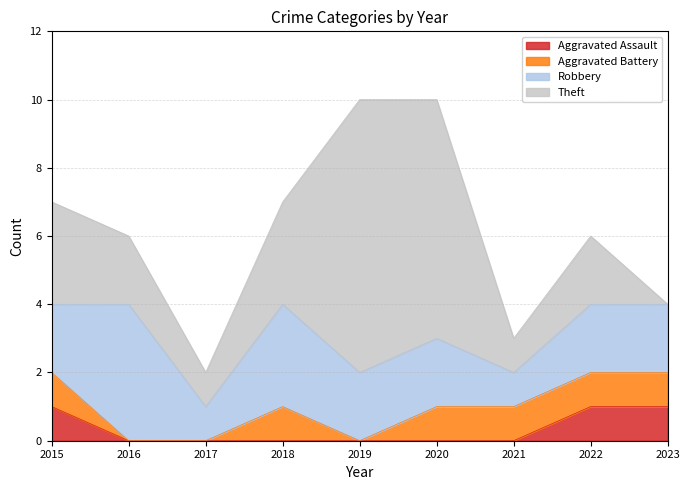

The Theft series shows 1 at 2016. True or false?

False